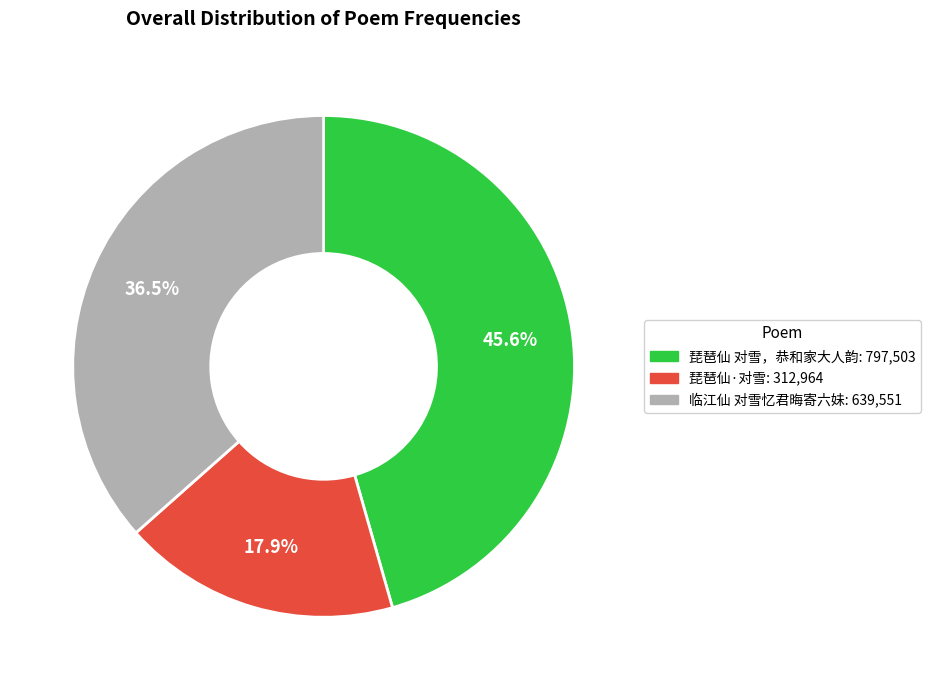

What is the total percentage of 临江仙 对雪忆君晦寄六妹 and 琵琶仙 对雪，恭和家大人韵?

82.1%